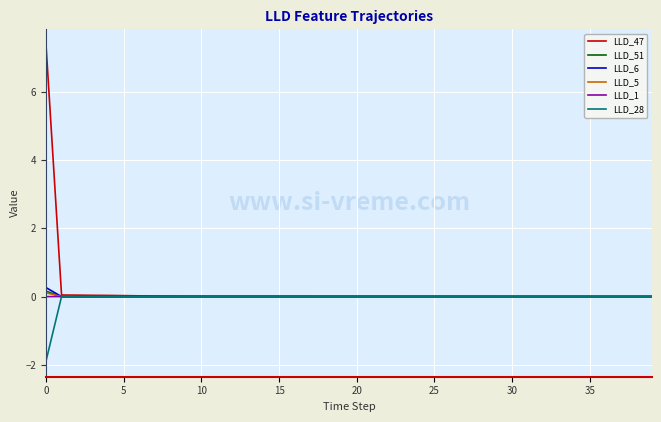

True or false: LLD_28 has more than 2 interior local peaks.

True